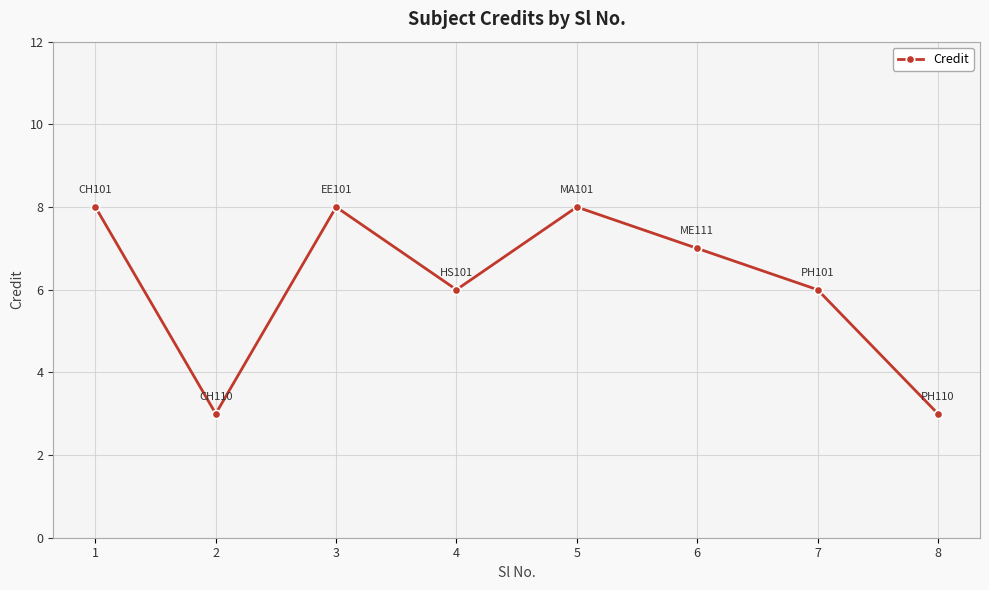

Reading right to left, extract all data points from this chart.

3	6	7	8	6	8	3	8